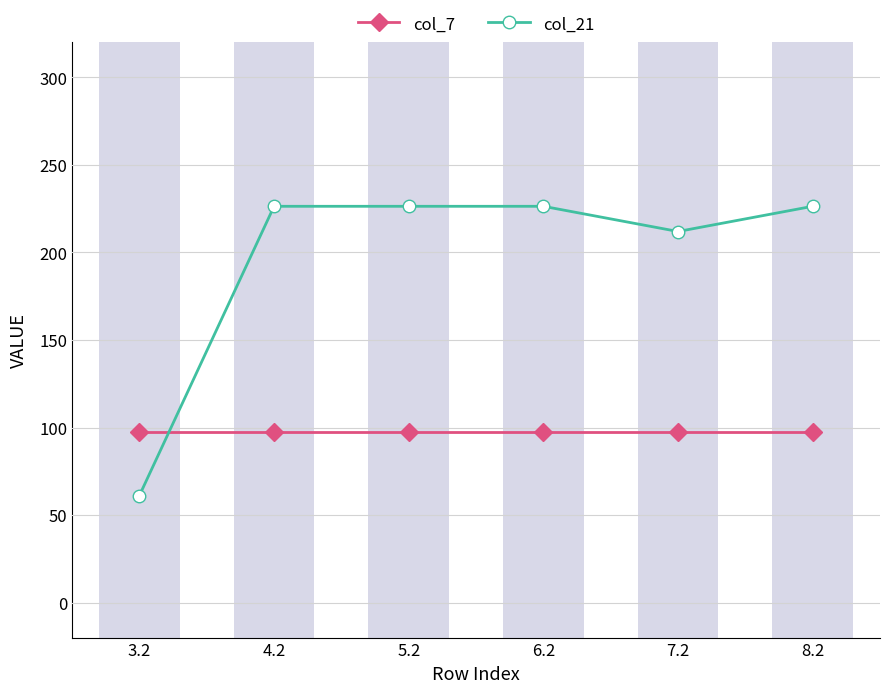

What is the total value across all series at 4.2?

323.8